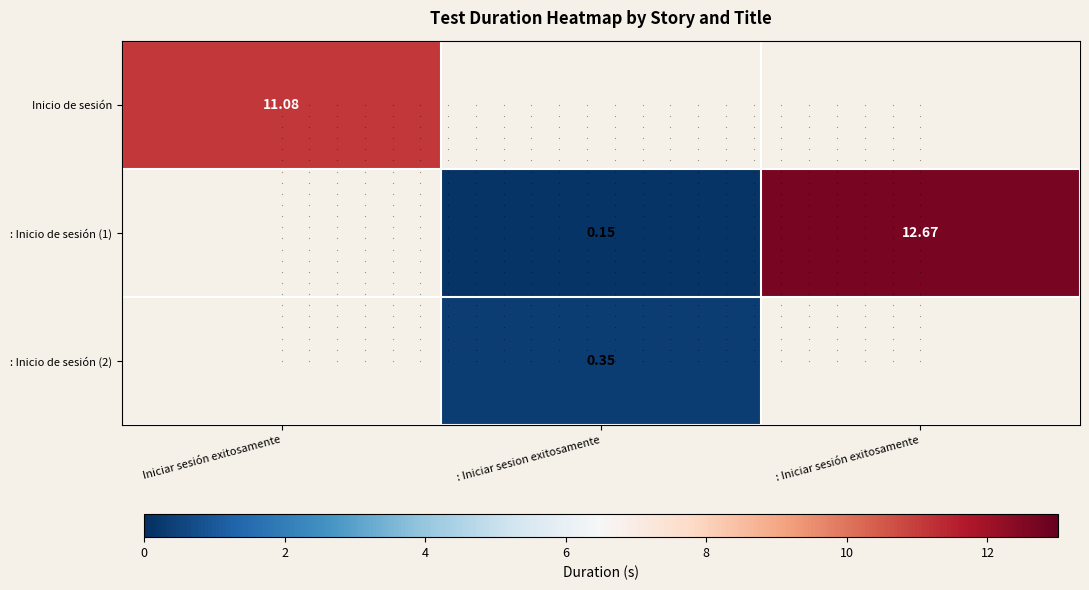

At which category does the chart reach its peak across all series?

: Iniciar sesión exitosamente